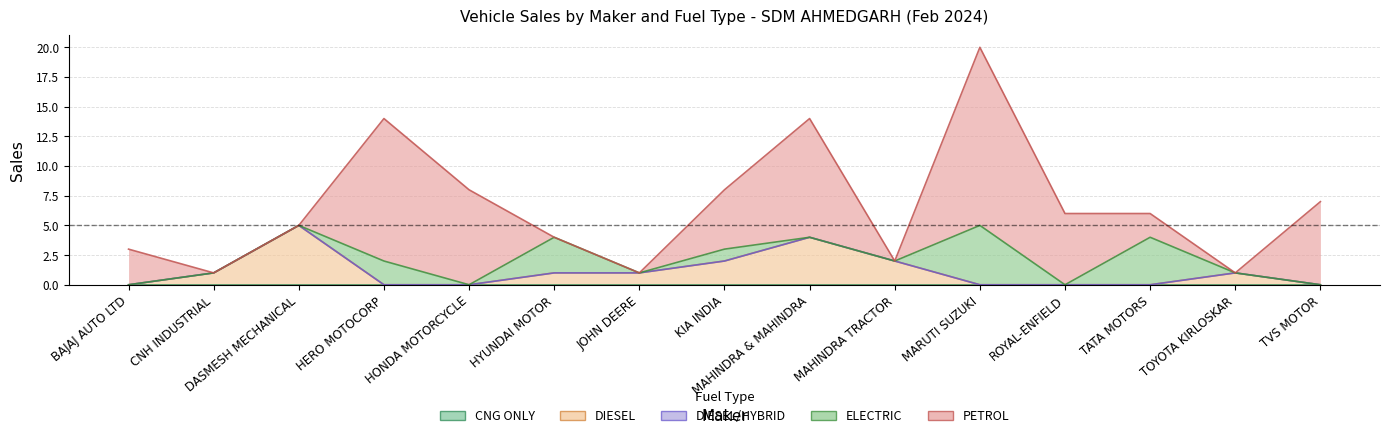

True or false: PETROL and DIESEL/HYBRID cross at least once.

False